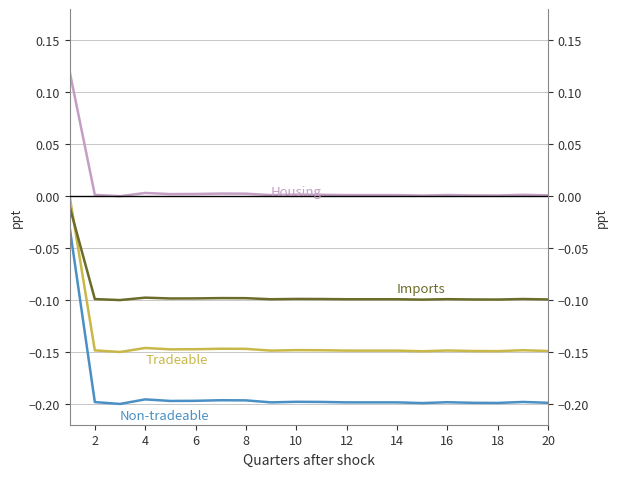

The Tradeable series shows -0.1 at 16. True or false?

True